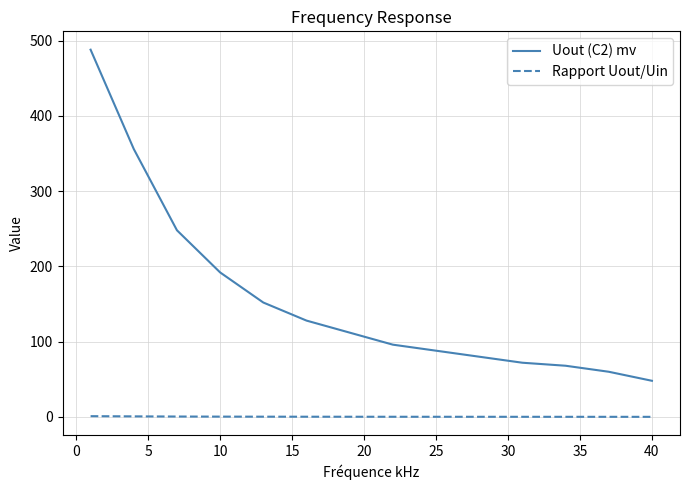

True or false: Uout (C2) mv and Rapport Uout/Uin intersect in this chart.

False